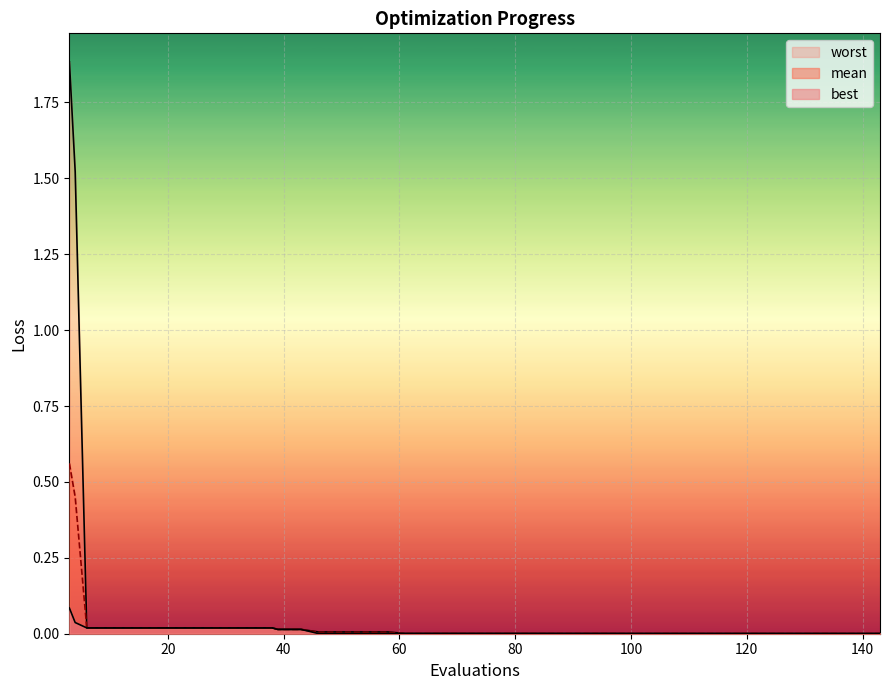

True or false: best and worst intersect in this chart.

False